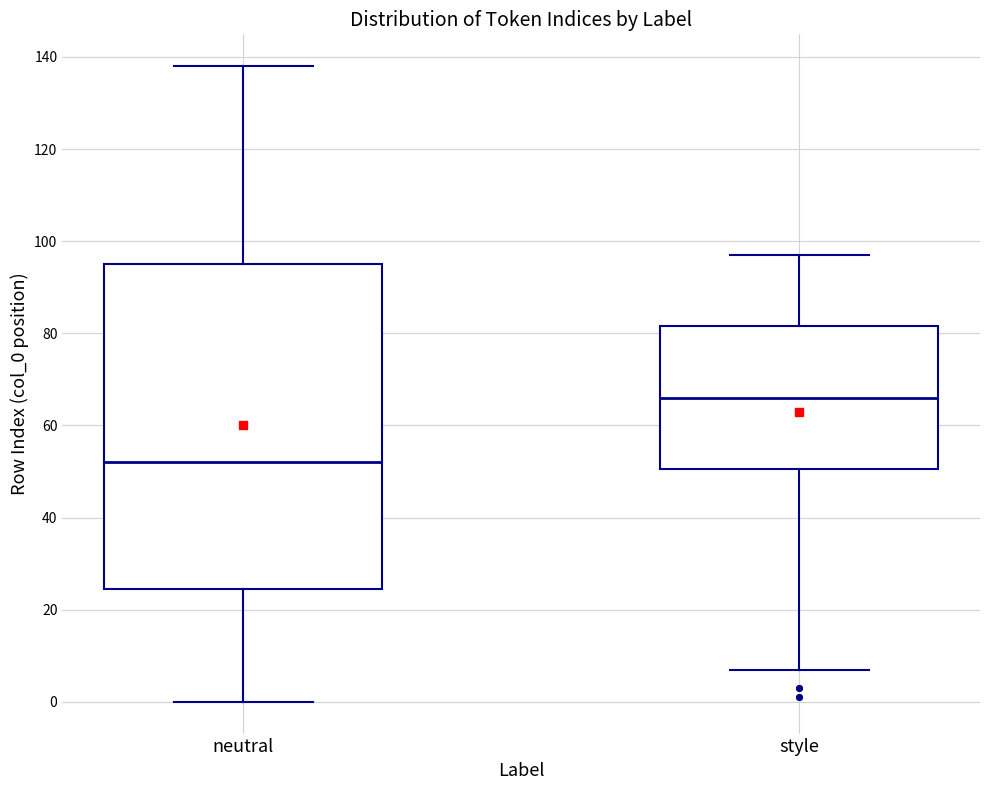

Where does the median line of the box for style sit on the y-axis? The values are not printed on the chart, so give them approximately, as read against the axis.

66